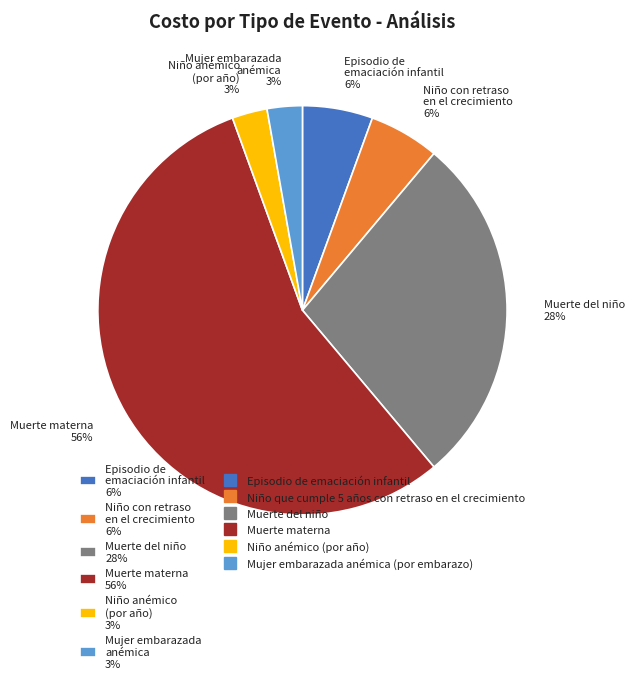

Is it true that Niño con retraso en el crecimiento 6% is 6% of the pie?

True